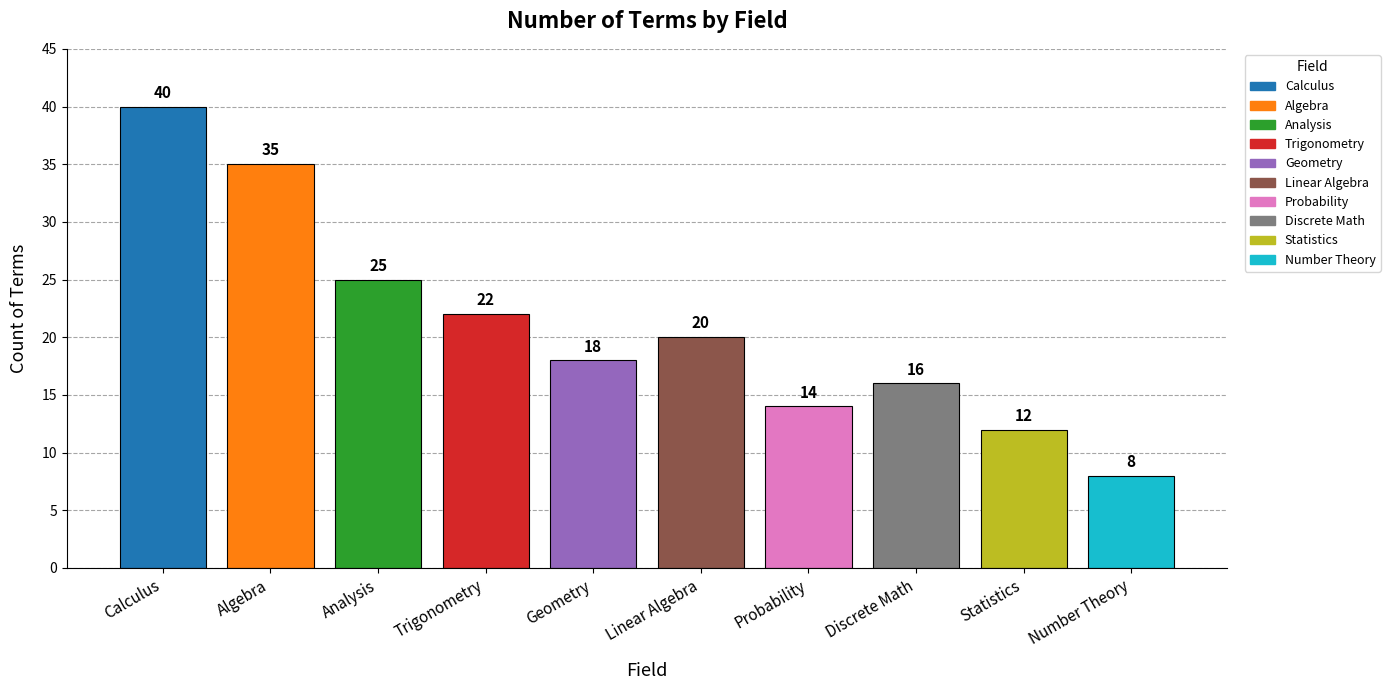

At which category does the chart reach its minimum across all series?

Number Theory